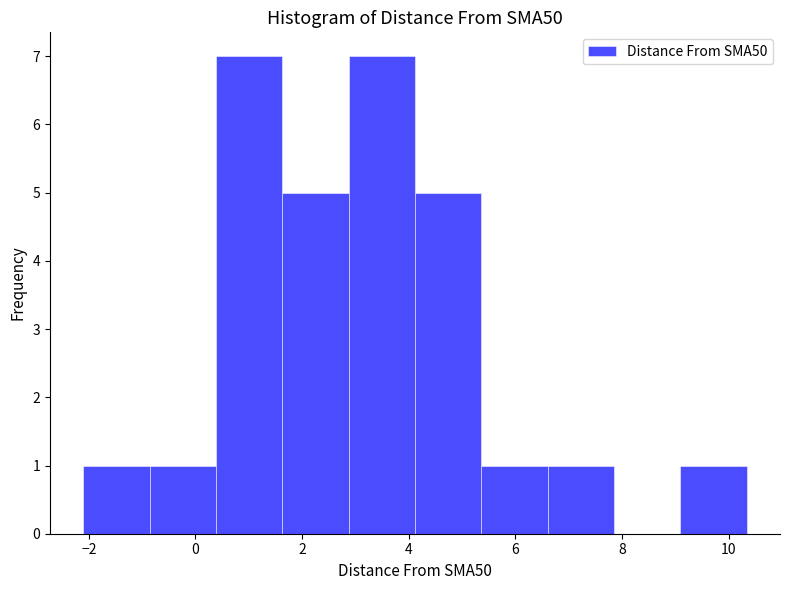

Reading left to right, list every bar in this chart as the range it spans on the x-axis followed by its height. Neither the bar edges nor the heights are printed on the chart, so give them approximately, as read against the axes.

-2.2 to -0.8: 1
-0.8 to 0.4: 1
0.4 to 1.6: 7
1.6 to 2.8: 5
2.8 to 4.2: 7
4.2 to 5.4: 5
5.4 to 6.6: 1
6.6 to 7.8: 1
7.8 to 9.0: 0
9.0 to 10.4: 1